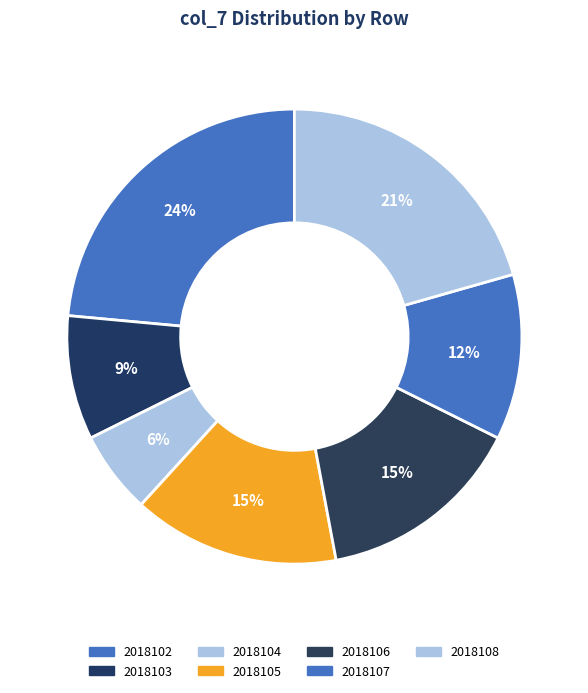

How many segments does this pie chart have?

7